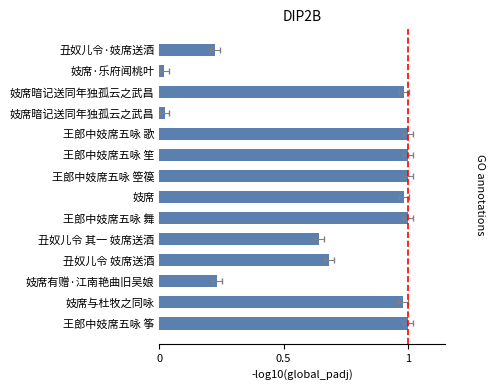

What is the sum of all values?

9.8